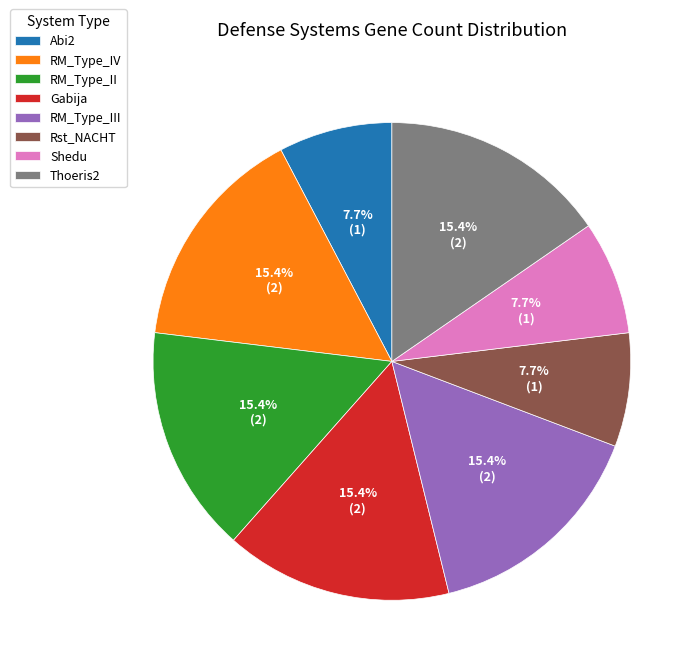

What portion of the pie excludes RM_Type_III?

84.6%